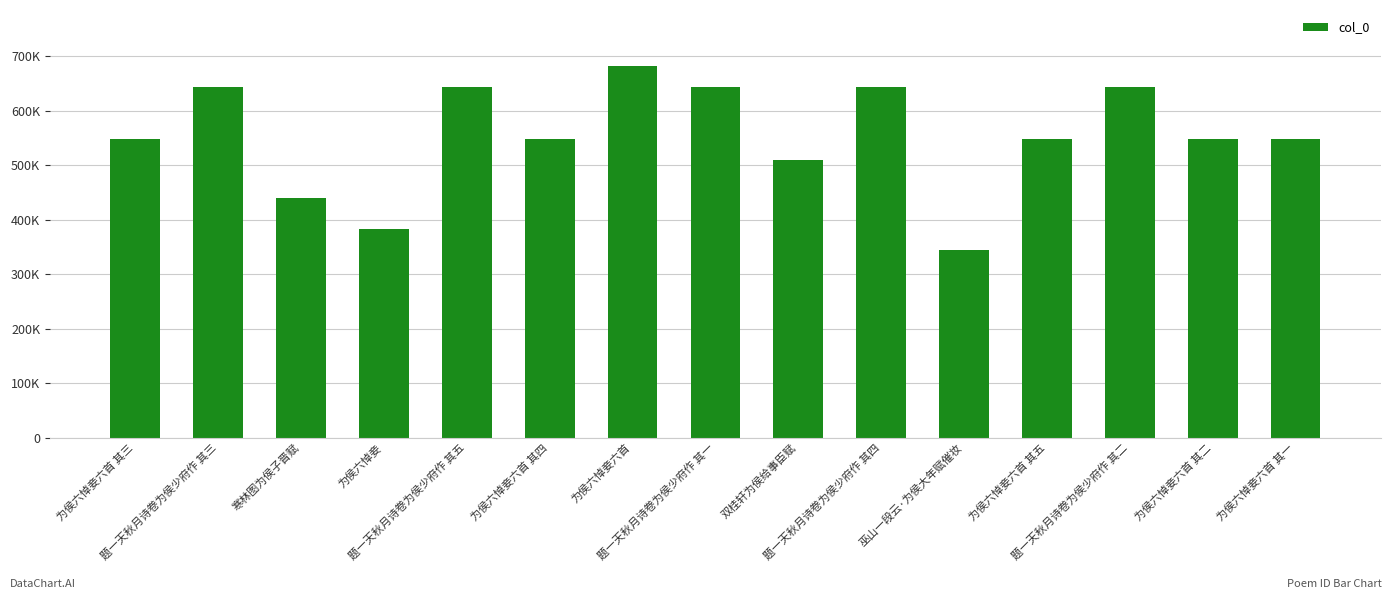

What is the smallest value displayed?

344947